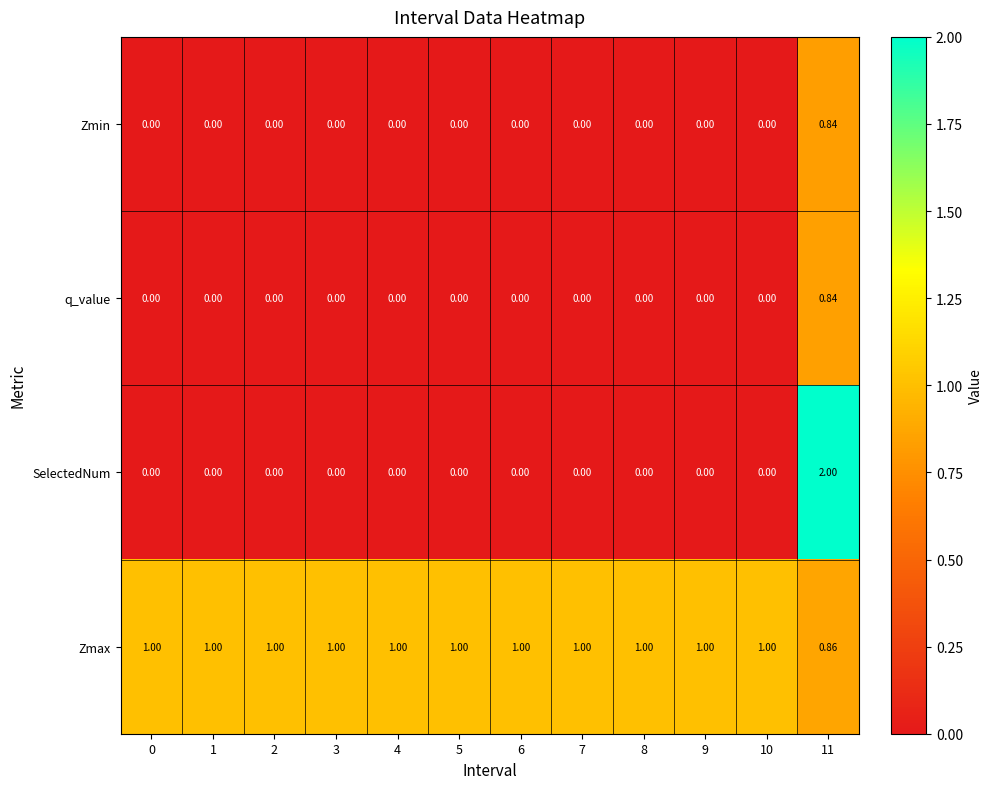

Which series has the largest range (max minus min)?

SelectedNum